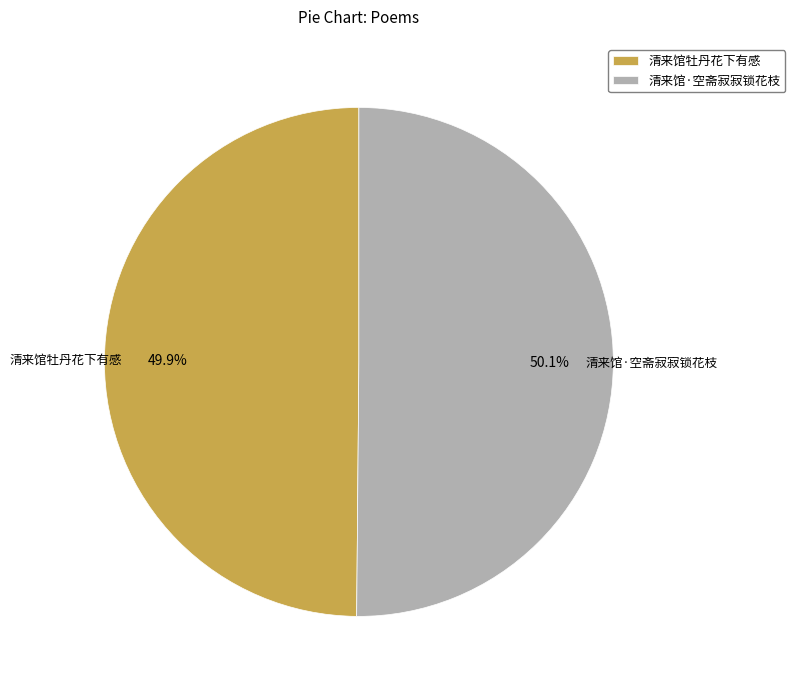

What portion of the pie excludes 清来馆牡丹花下有感?

50.1%